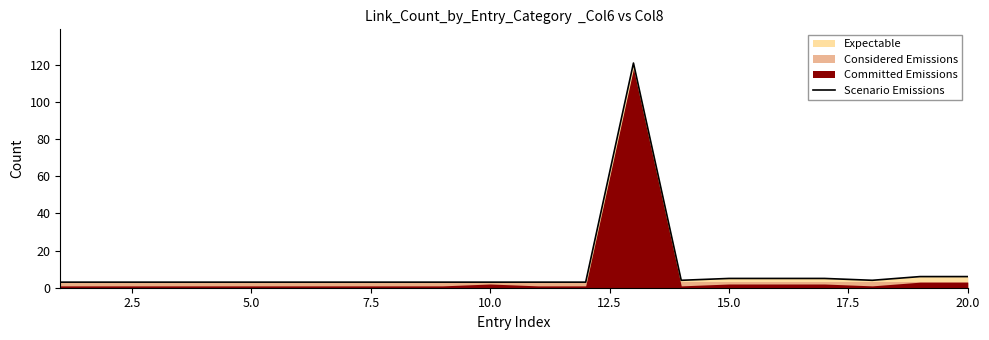

Does the chart display data point markers on the line(s)?

No